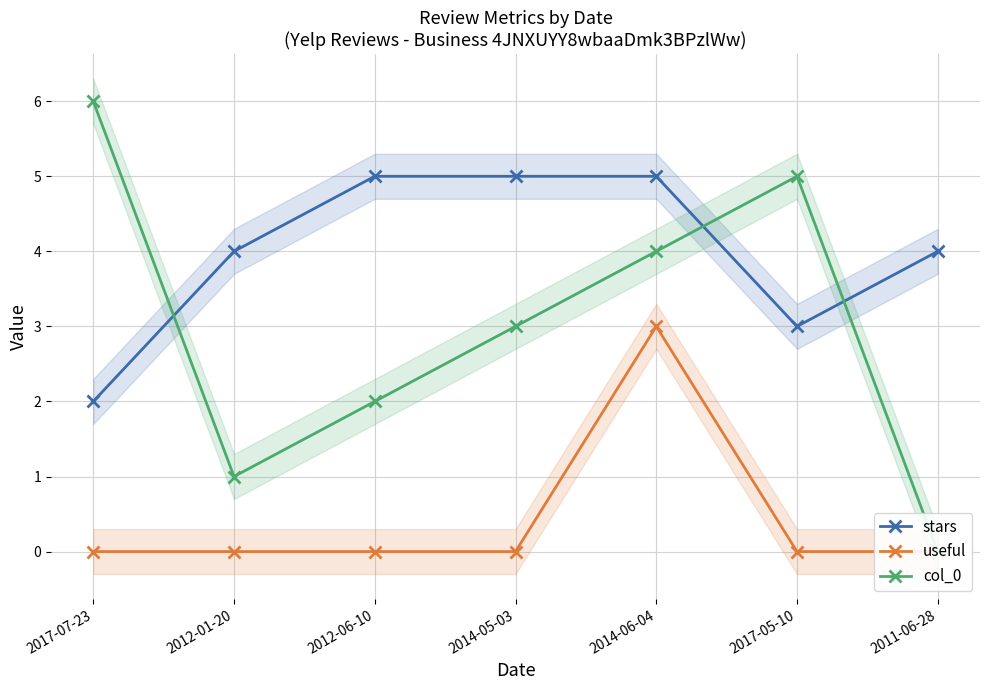

Reading left to right, extract all data points from this chart.

stars: 2	4	5	5	5	3	4
useful: 0	0	0	0	3	0	0
col_0: 6	1	2	3	4	5	0